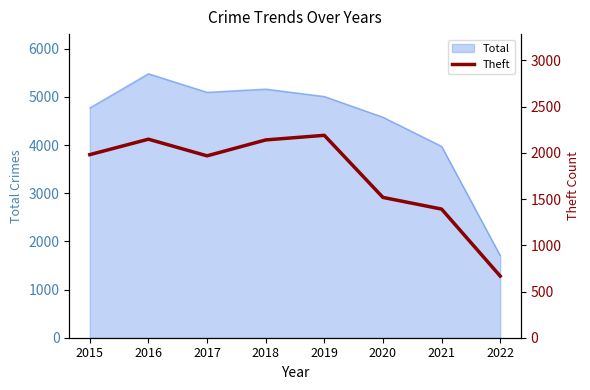

How many lines are shown in the chart?

1